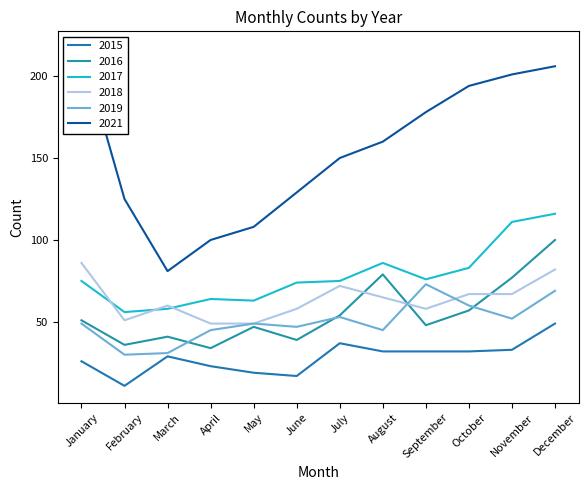

What are all the series names shown in the legend?

2015, 2016, 2017, 2018, 2019, 2021